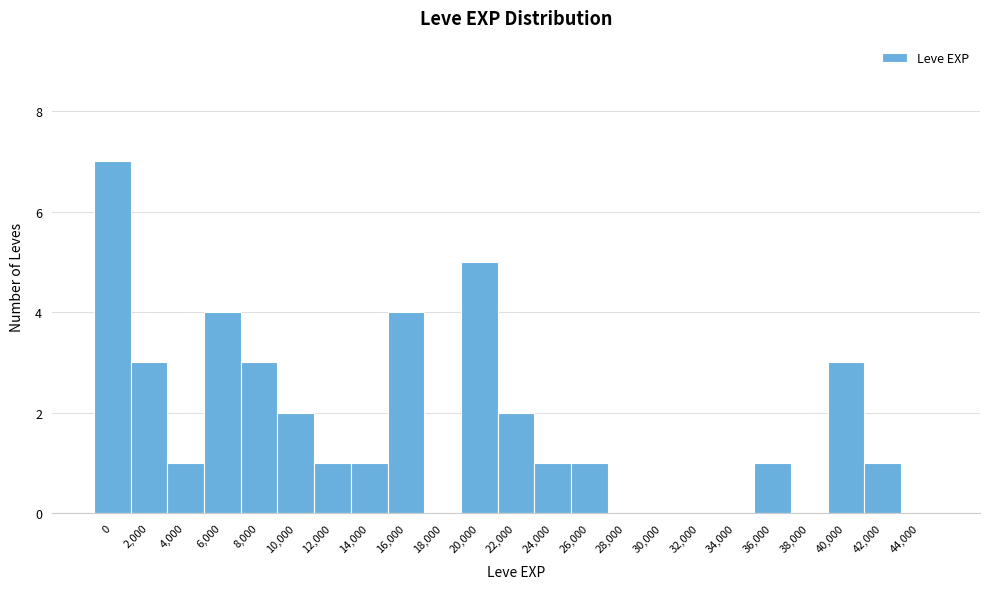

Reading right to left, extract all data points from this chart.

44,000=0	42,000=1	40,000=3	38,000=0	36,000=1	34,000=0	32,000=0	30,000=0	28,000=0	26,000=1	24,000=1	22,000=2	20,000=5	18,000=0	16,000=4	14,000=1	12,000=1	10,000=2	8,000=3	6,000=4	4,000=1	2,000=3	0=7